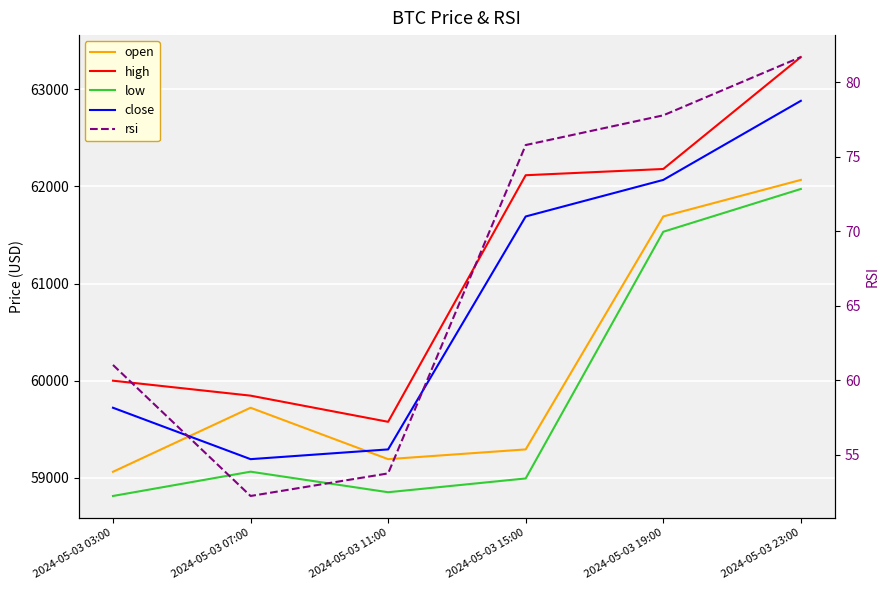

What are all the series names shown in the legend?

open, high, low, close, rsi